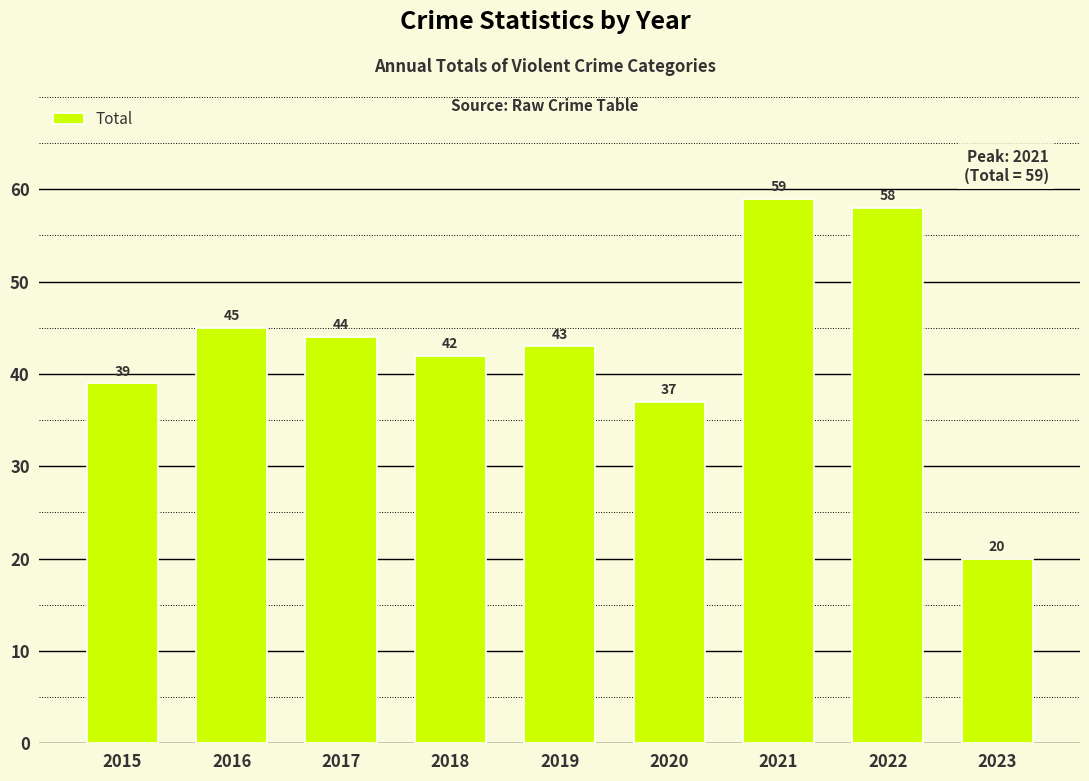

Count the number of categories in the chart.

9